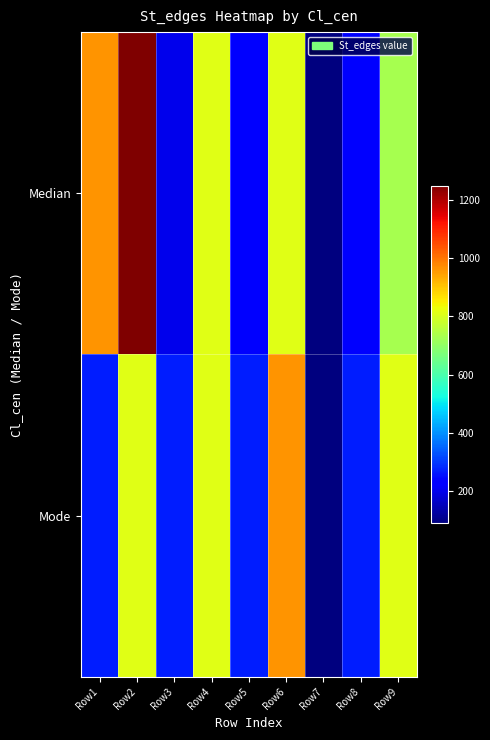

What is the smallest value displayed?

90